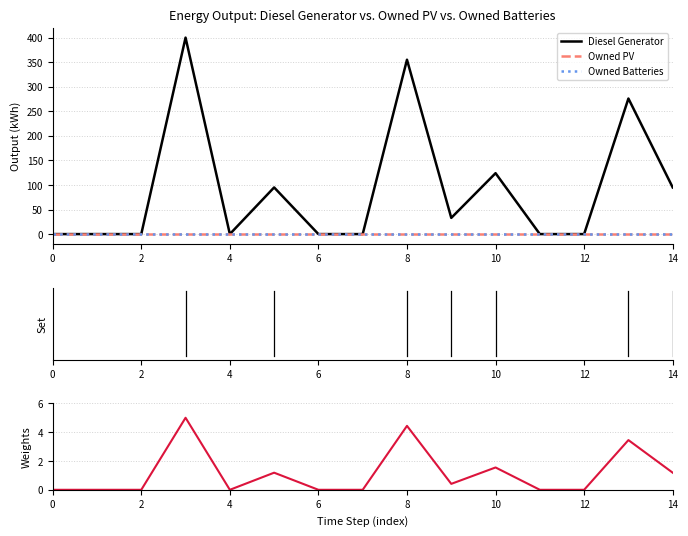

What is the difference between the maximum and minimum values in the Weights series?

5.0